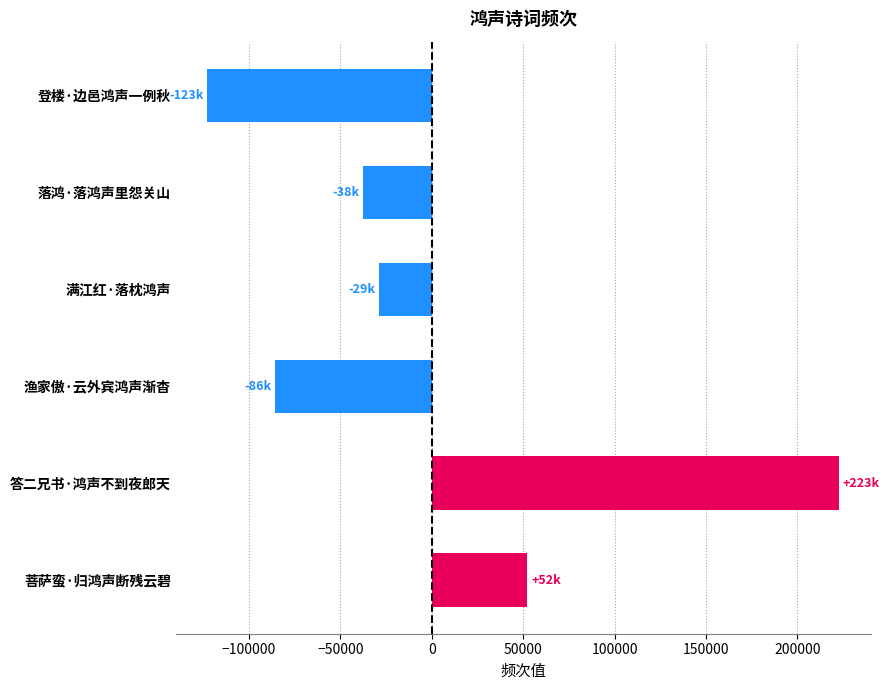

What is the change in value from 登楼·边邑鸿声一例秋 to 渔家傲·云外宾鸿声渐杳?

+37274.0